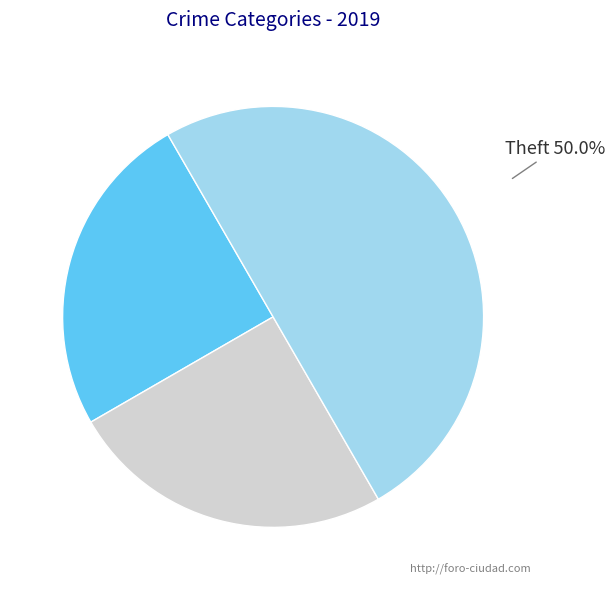

Which category has the biggest portion of the pie?

Theft